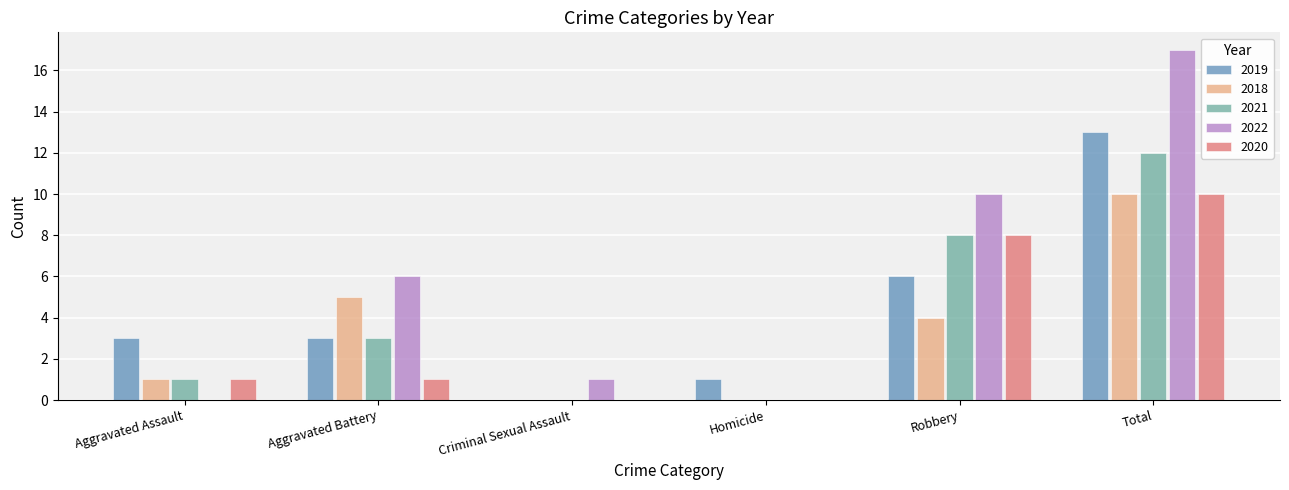

Which series has the widest spread of values?

2022